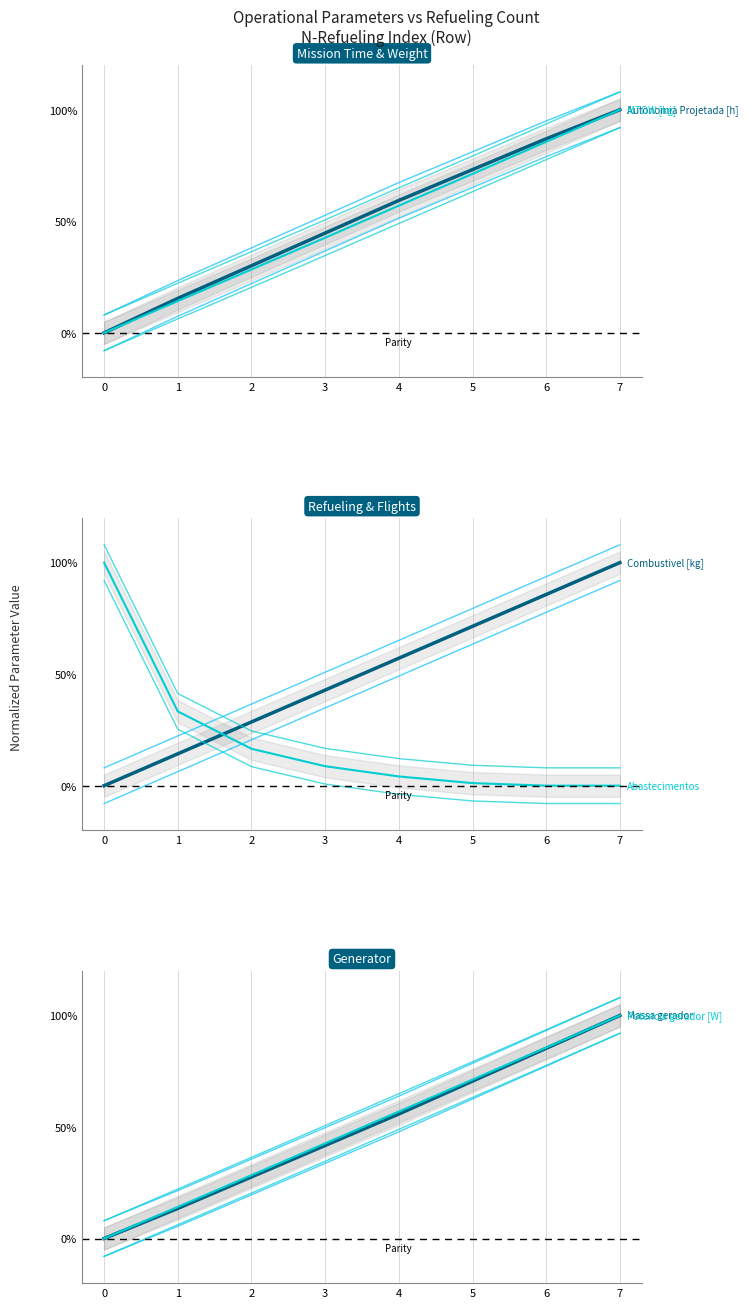

Which series has the largest range (max minus min)?

Autonomia Projetada [h]